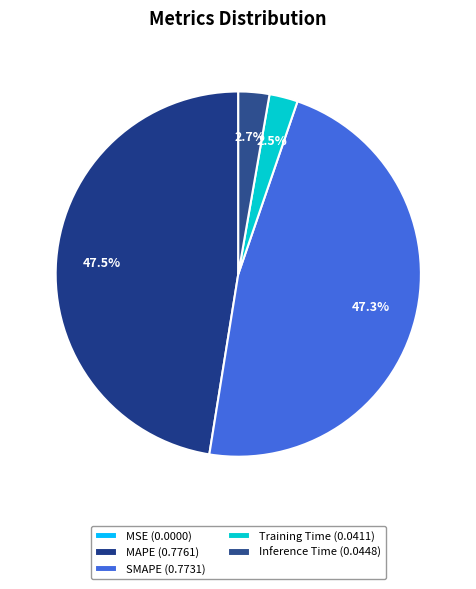

Which category has the biggest portion of the pie?

MAPE